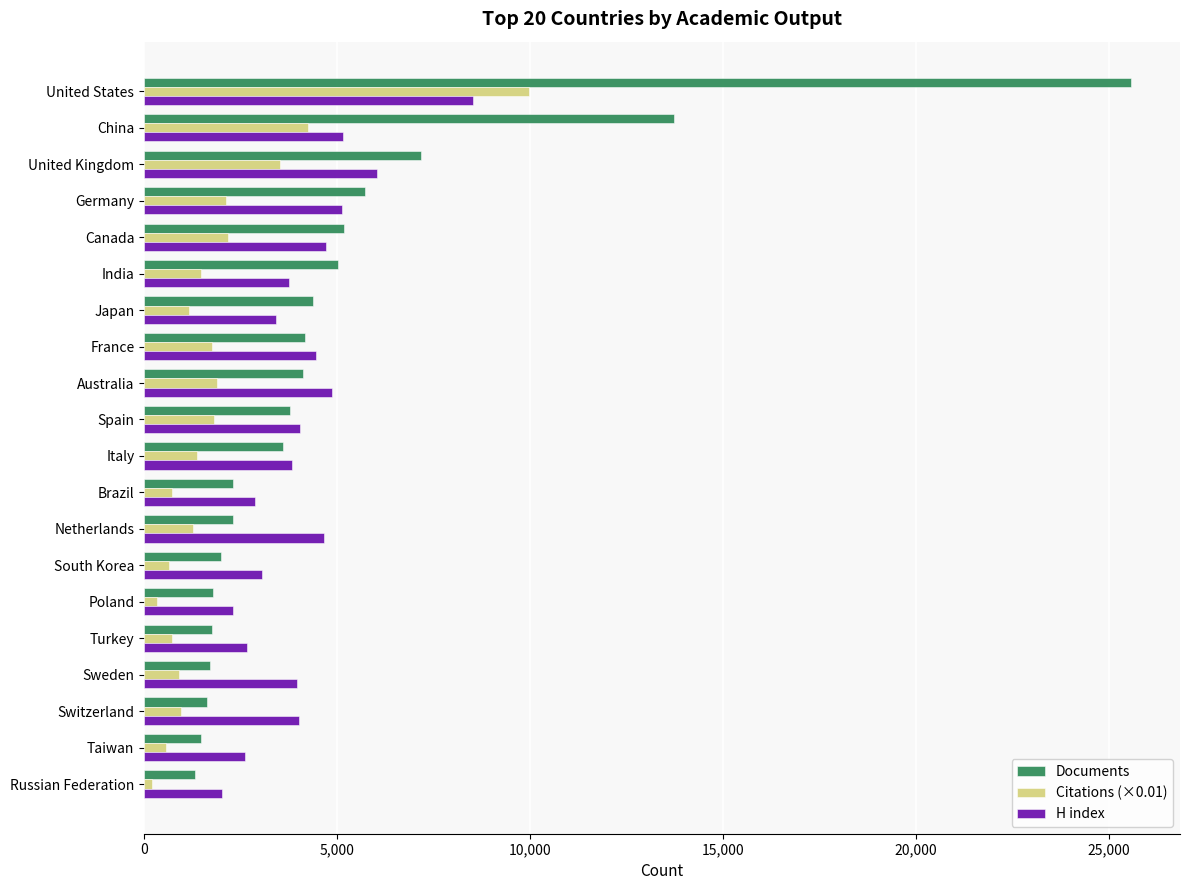

What is the difference between the maximum and minimum values in the Documents series?

24238.0